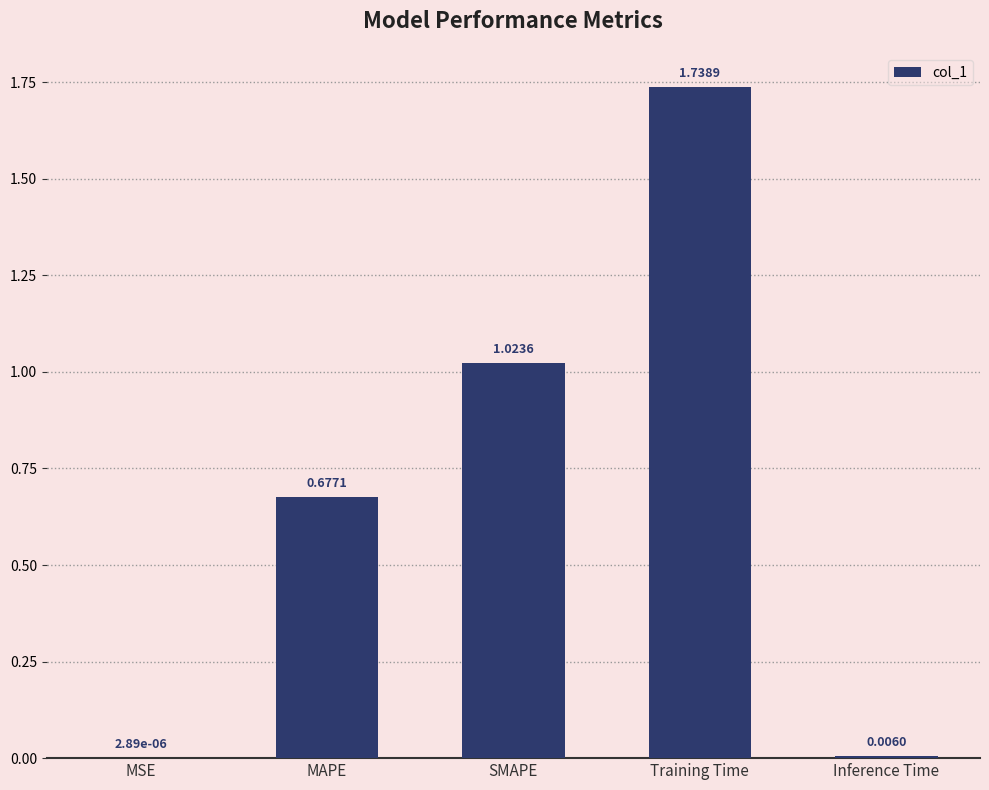

Where is the data nearest to the value 0?

MSE